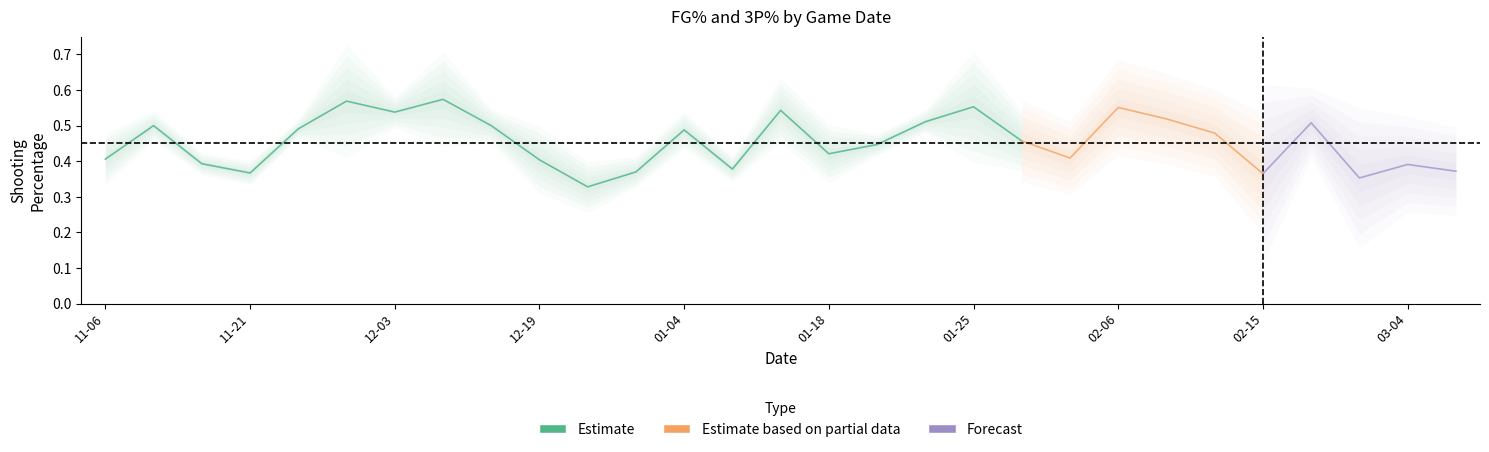

What is the label of the 3rd point from the left?

2019-11-17